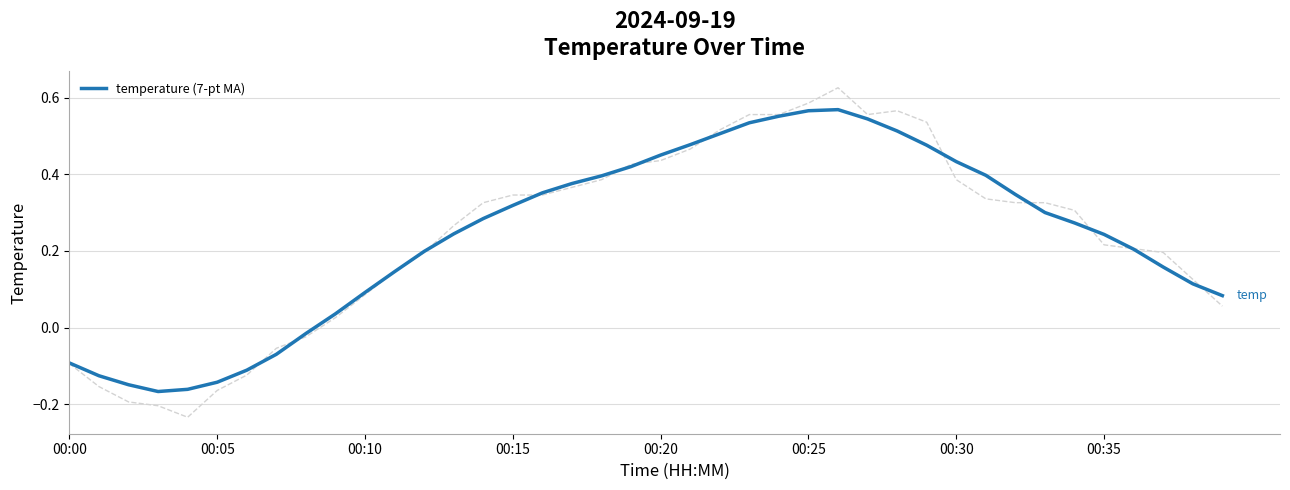

How many points are higher than both their immediate neighbors (excluding endpoints)?

1